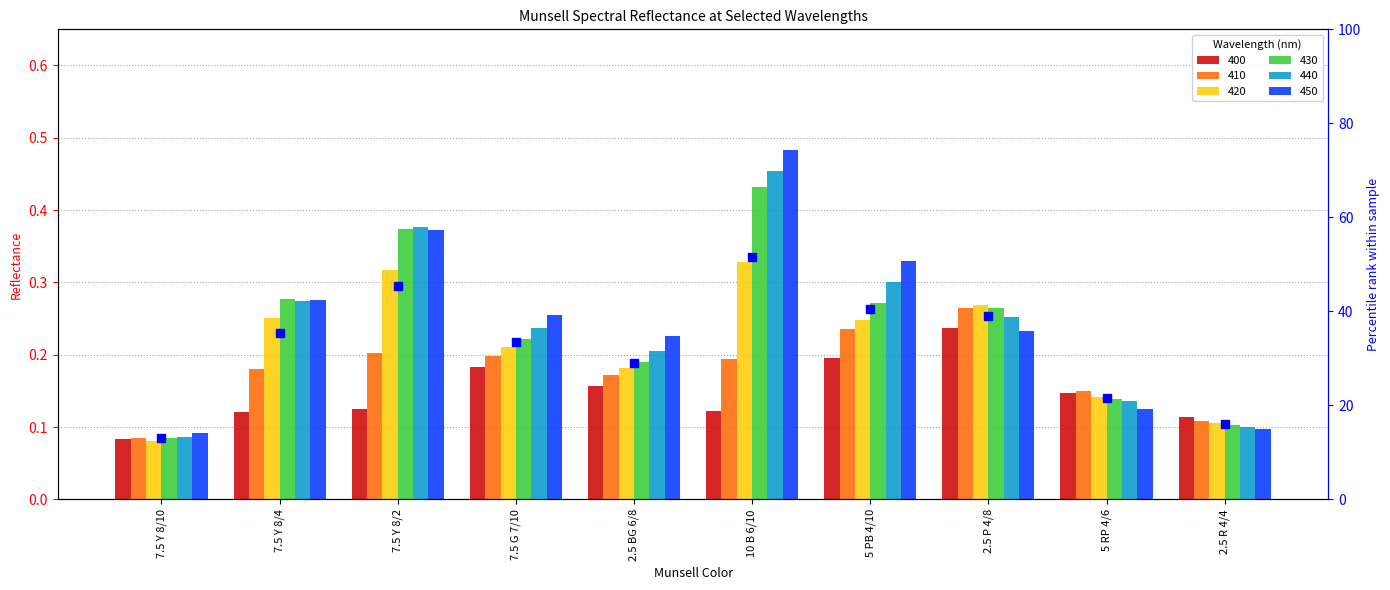

What is the ratio of the value at 7.5 G 7/10 to the value at 5 RP 4/6?

1.6